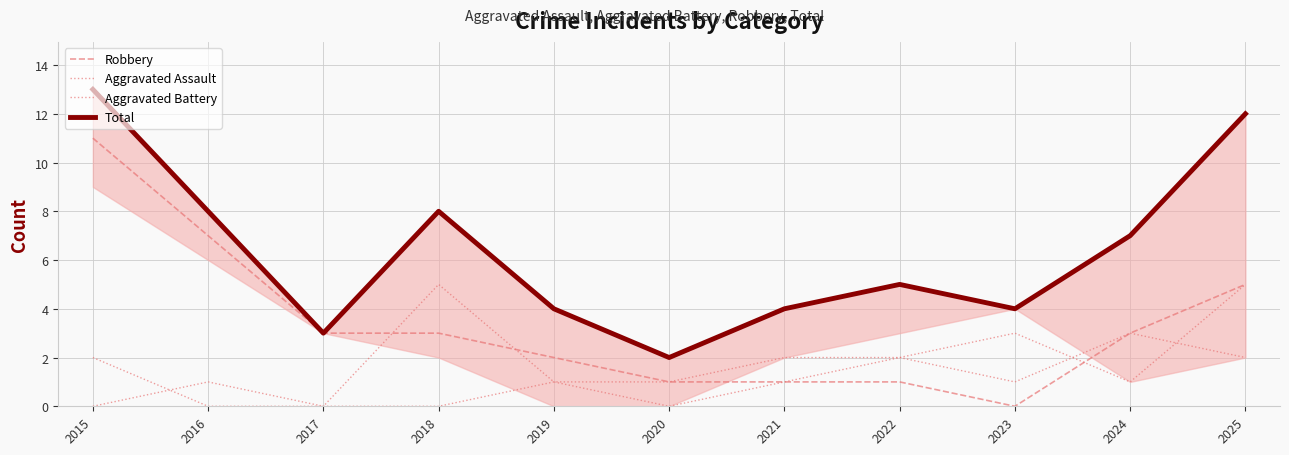

What is the difference between the maximum and minimum values in the Aggravated Battery series?

5